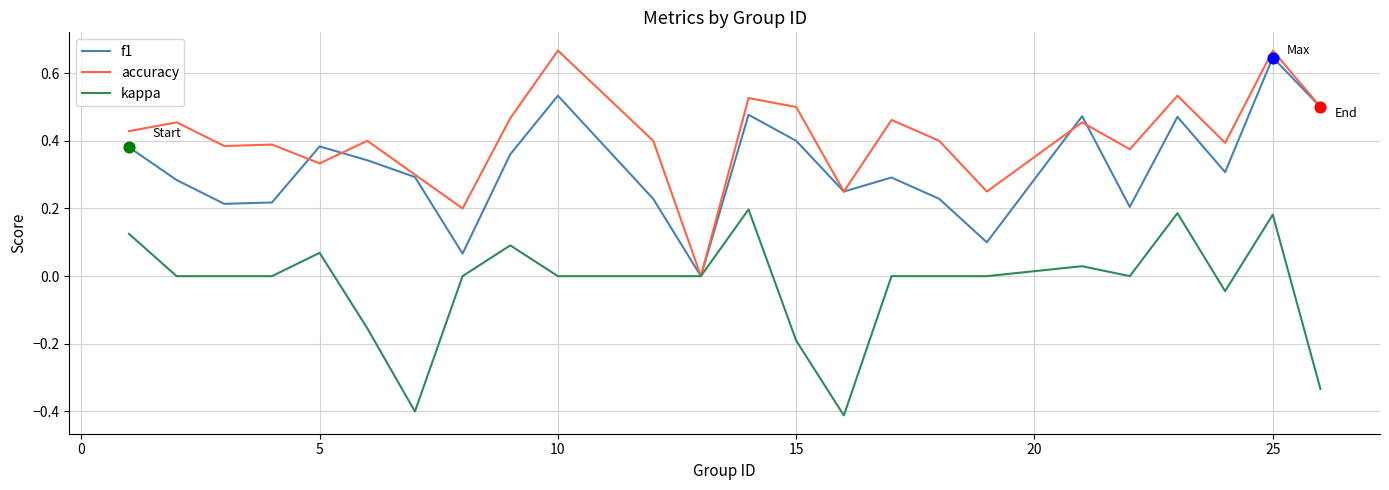

Which series has the largest total across all categories?

accuracy